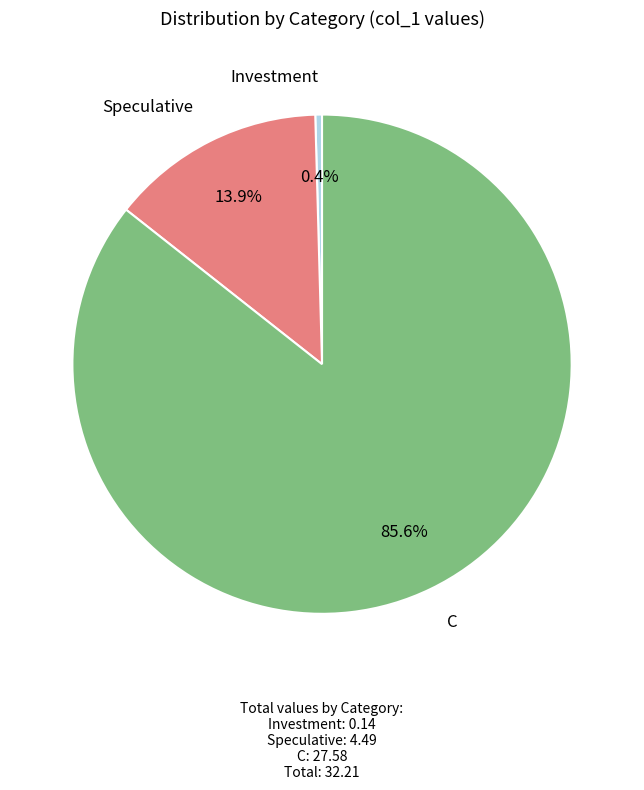

Does any single category account for the majority?

Yes